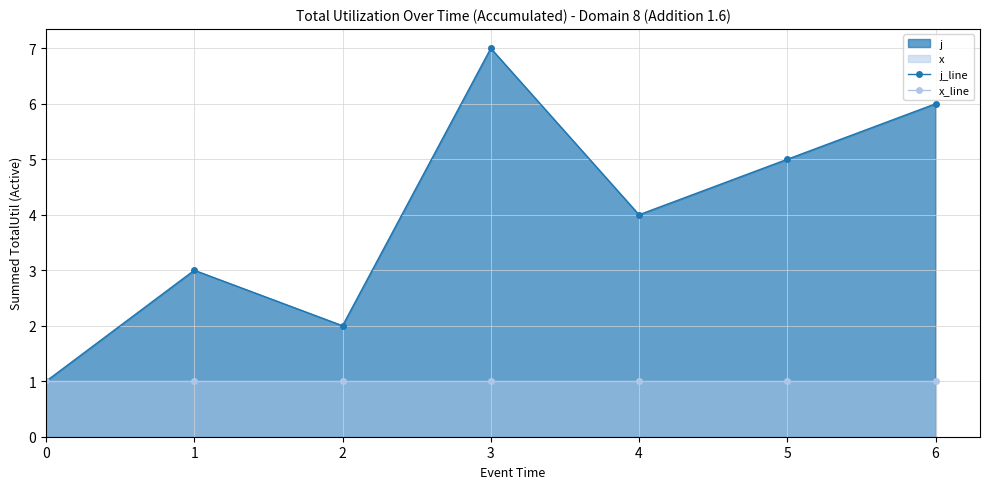

True or false: x_line and j_line cross at least once.

False